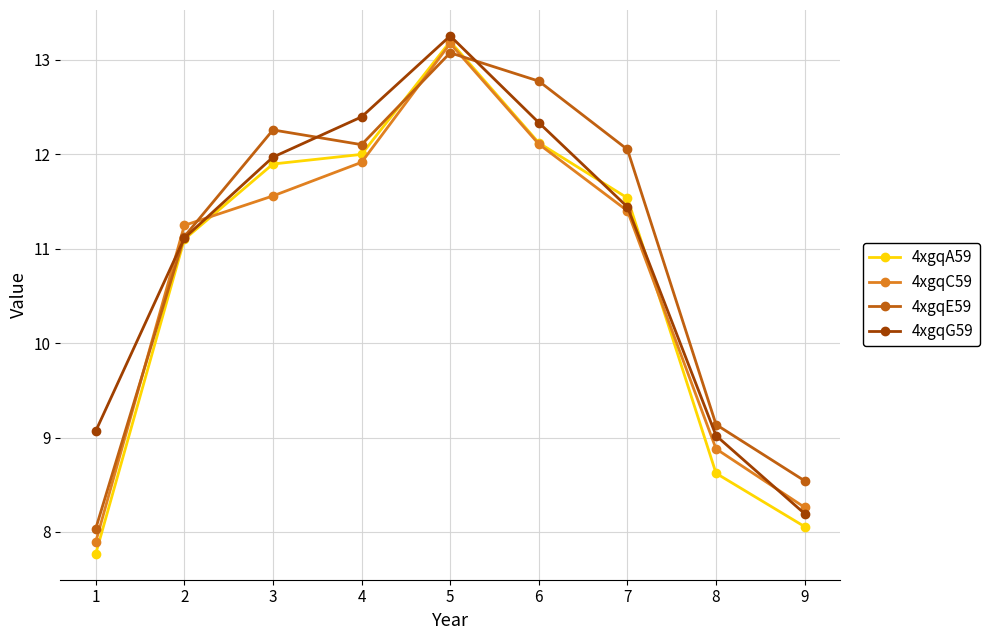

Which series ends up on top after the final intersection of 4xgqE59 and 4xgqG59?

4xgqE59